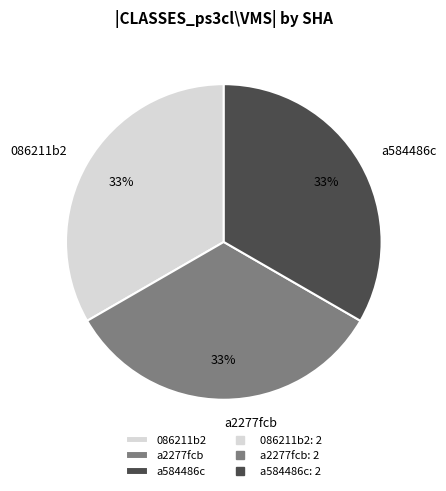

What percentage is the a584486c slice, to the nearest percent?

33%